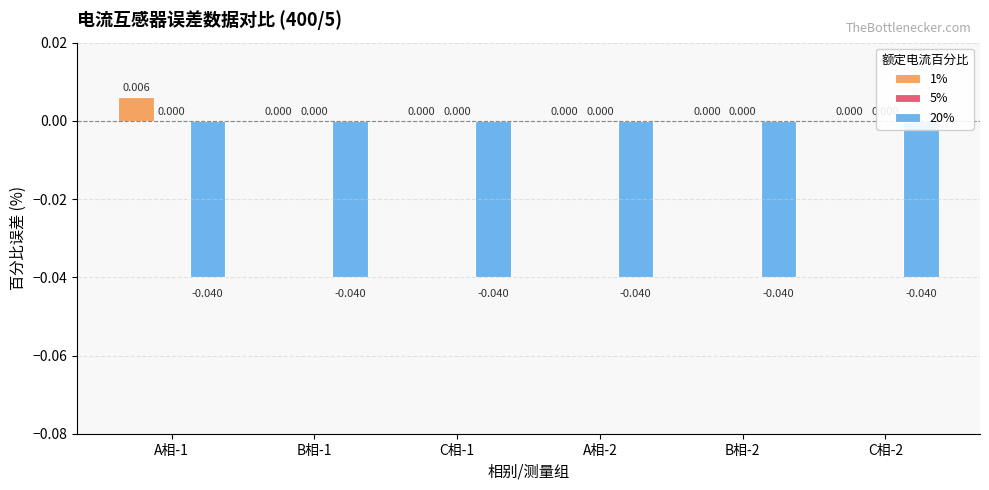

Is the value of 20% at A相-1 greater than the value of 1% at B相-1?

No